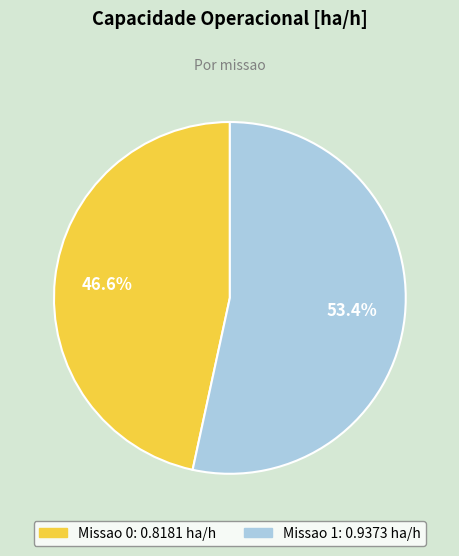

How many segments does this pie chart have?

2